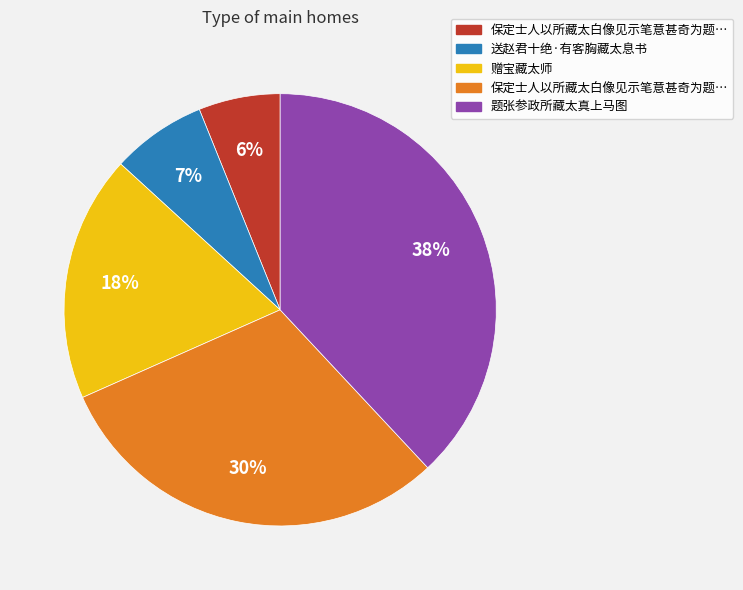

Is there any slice that represents more than half of the pie?

No